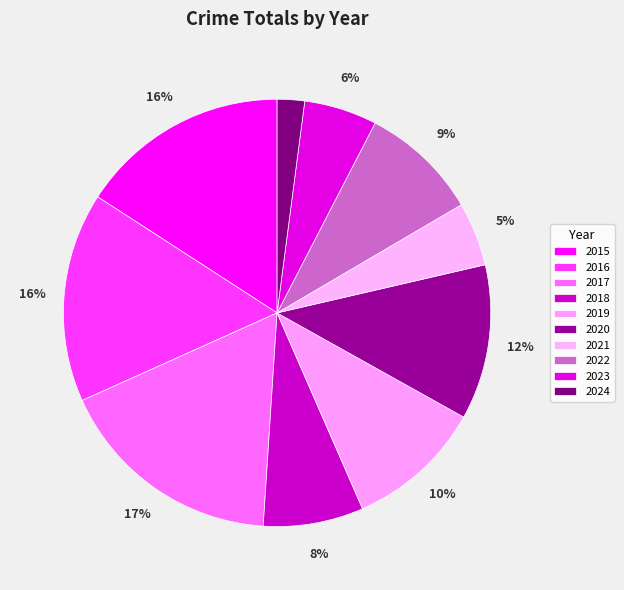

How many slices are in this pie chart?

10